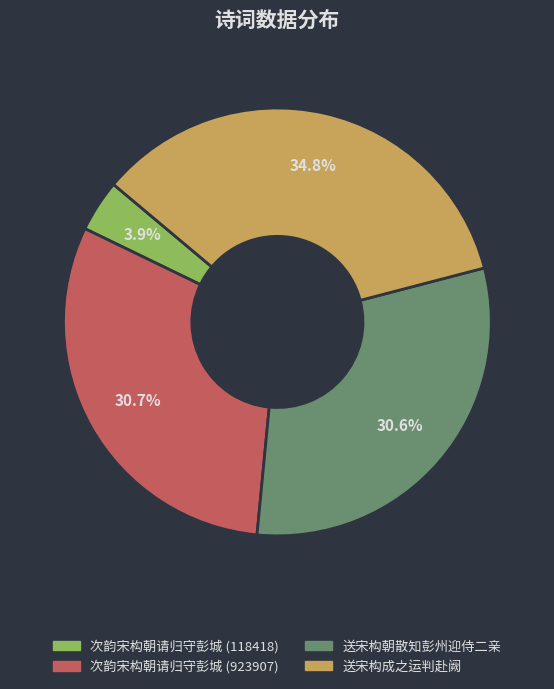

What percentage do 送宋构朝散知彭州迎侍二亲 and 送宋构成之运判赴阙 together represent?

65.4%